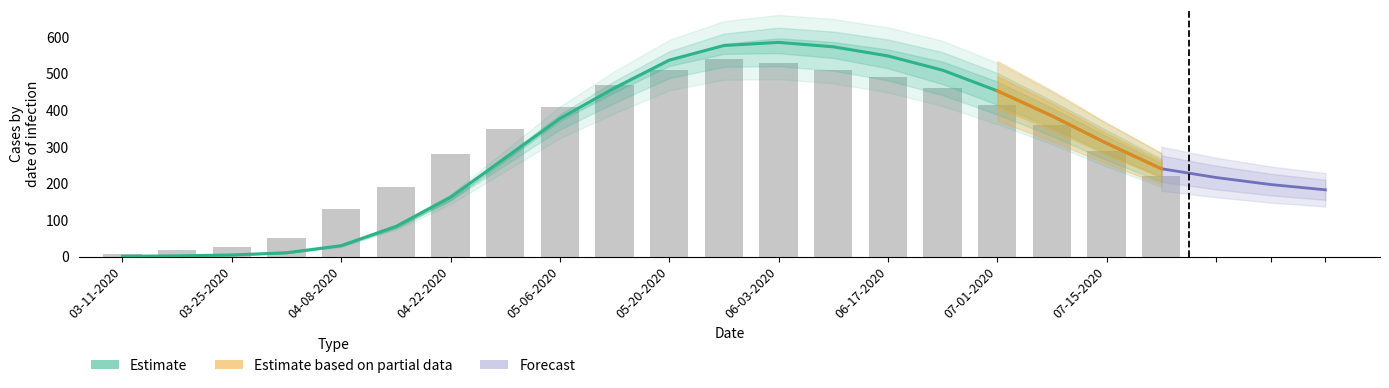

Between 07-08-2020 and 07-22-2020, which is larger?

07-08-2020